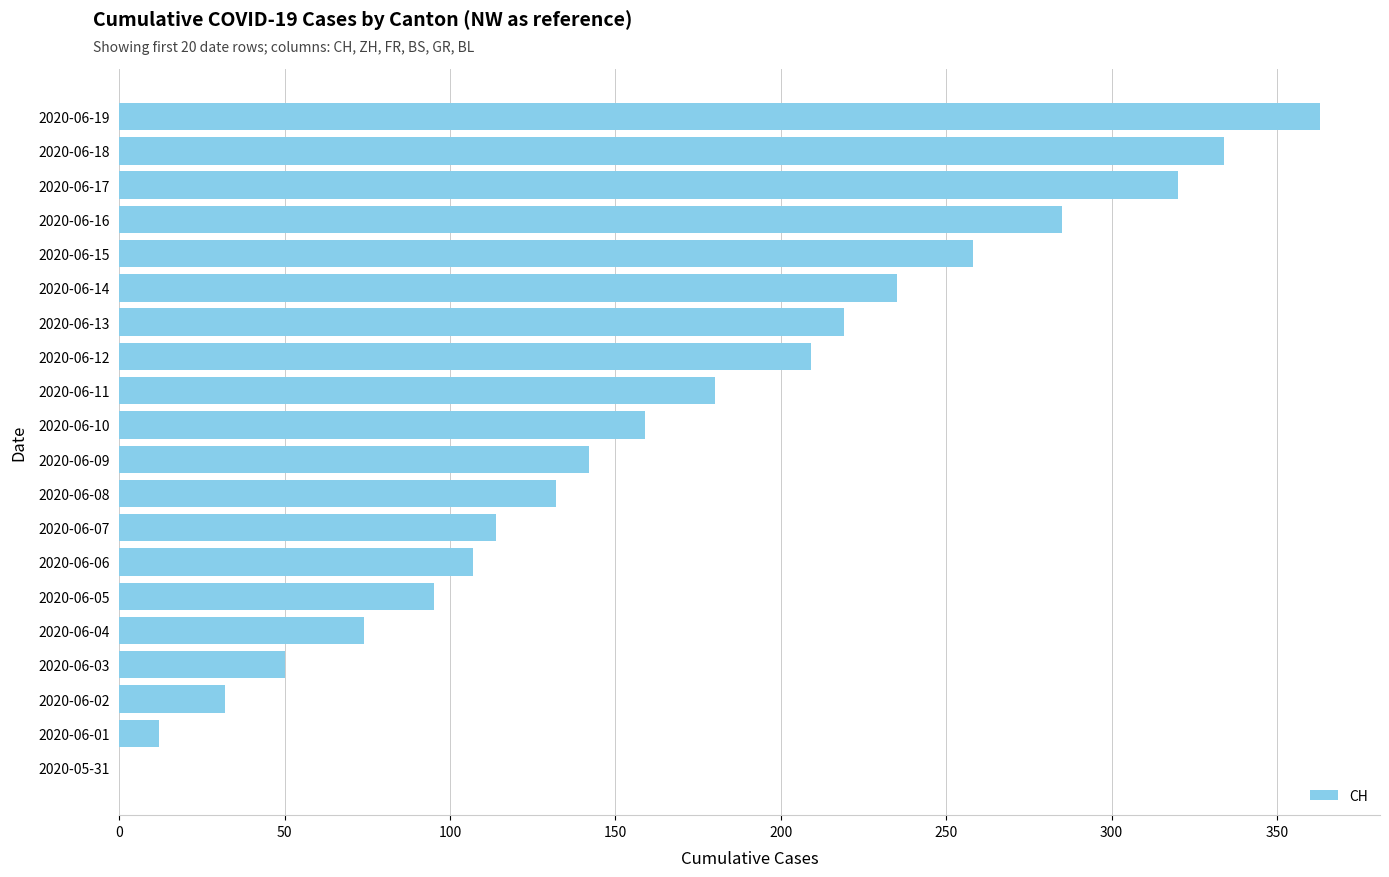

What is the greatest value displayed?

363